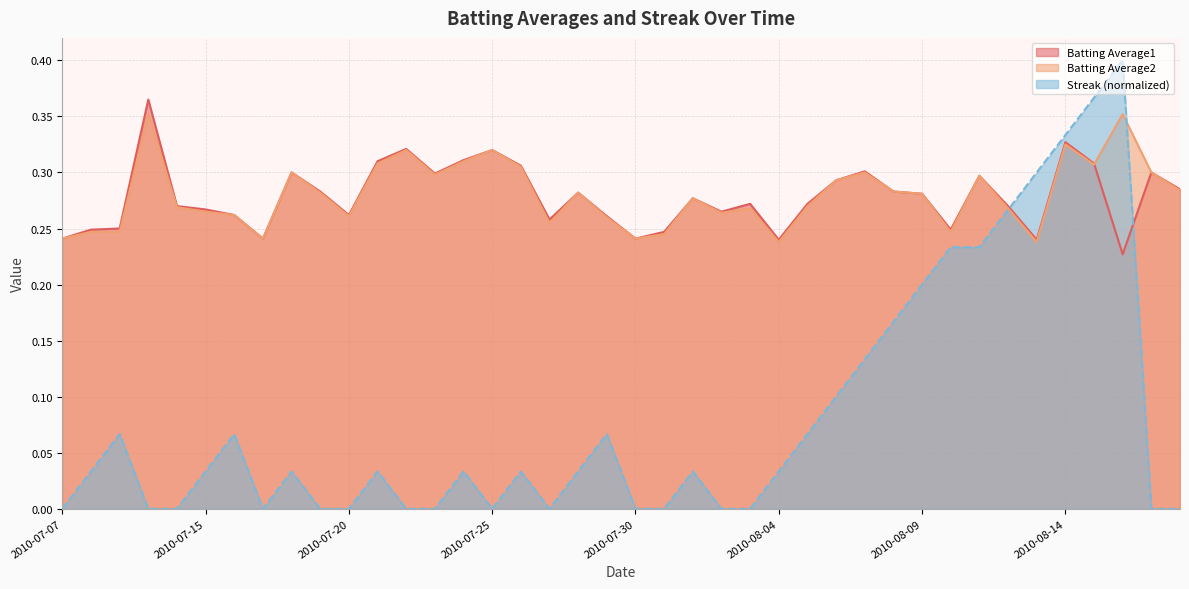

Is the value of Batting Average2 at 2010-08-13 greater than the value of Streak at 2010-08-10?

Yes